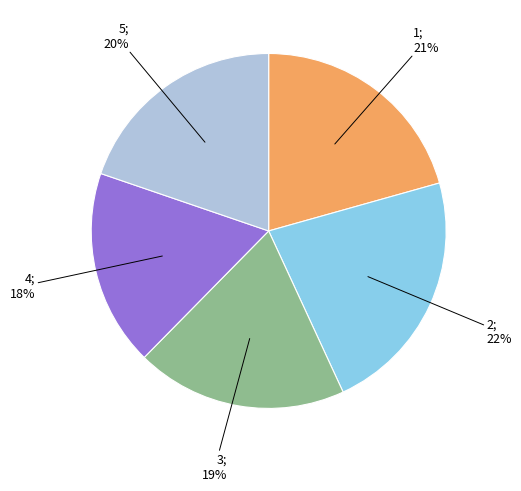

To the nearest percent, what is the average slice percentage?

20%